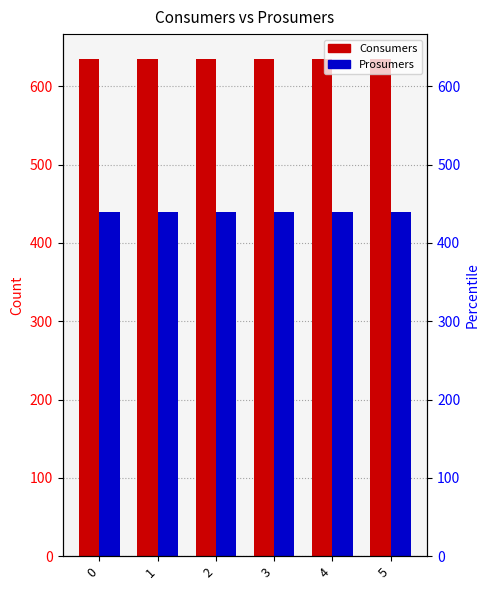

At how many categories does at least one series exceed 517?

6